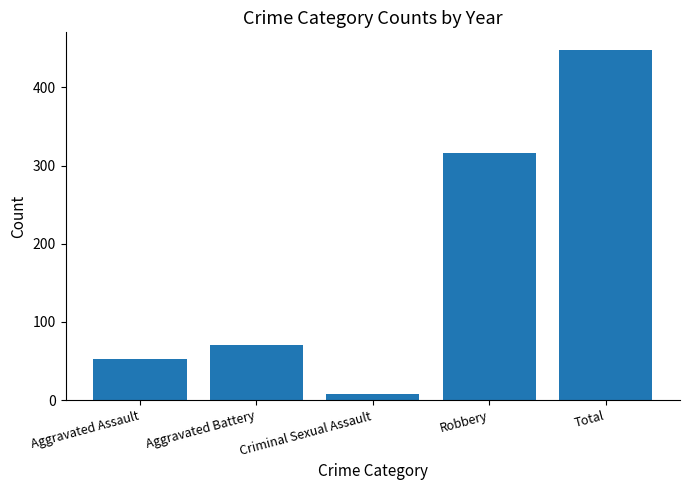

Reading left to right, list all the values displayed in this chart.

52	71	8	316	448